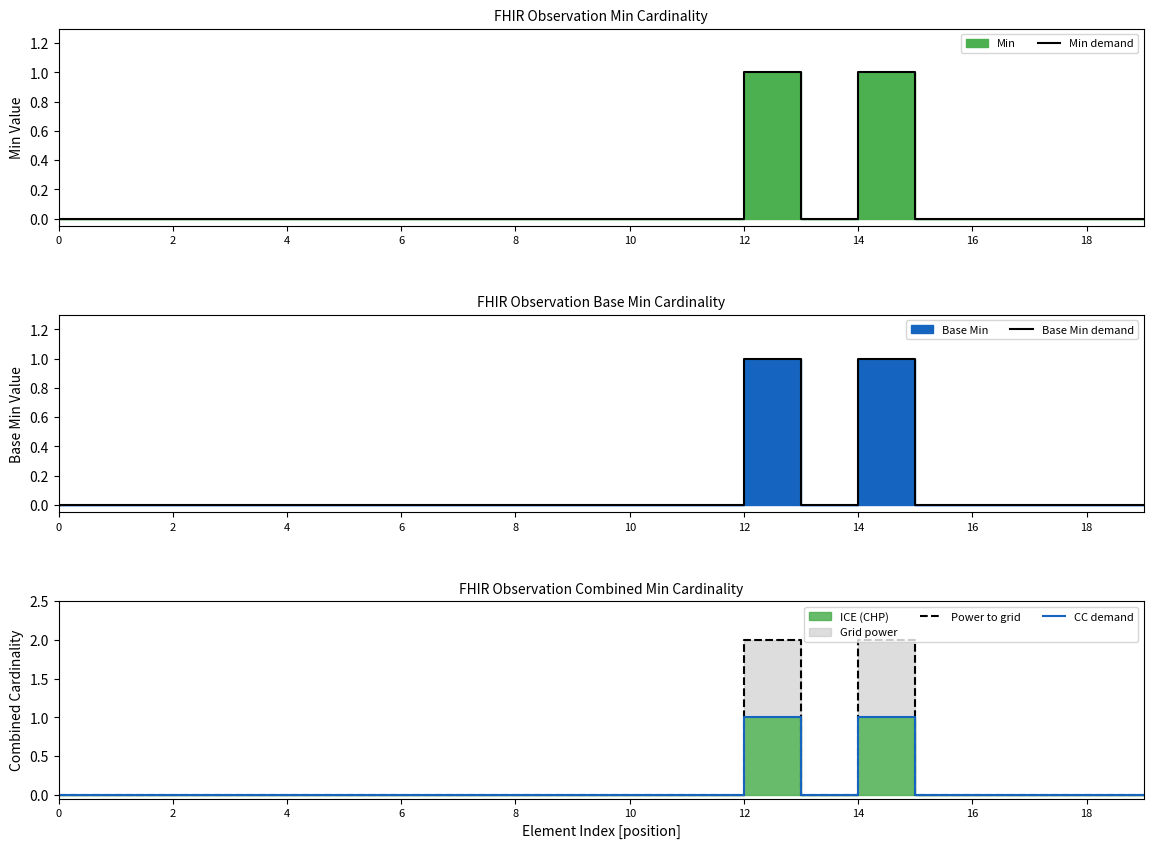

What is the label of the 13th point from the left?

12